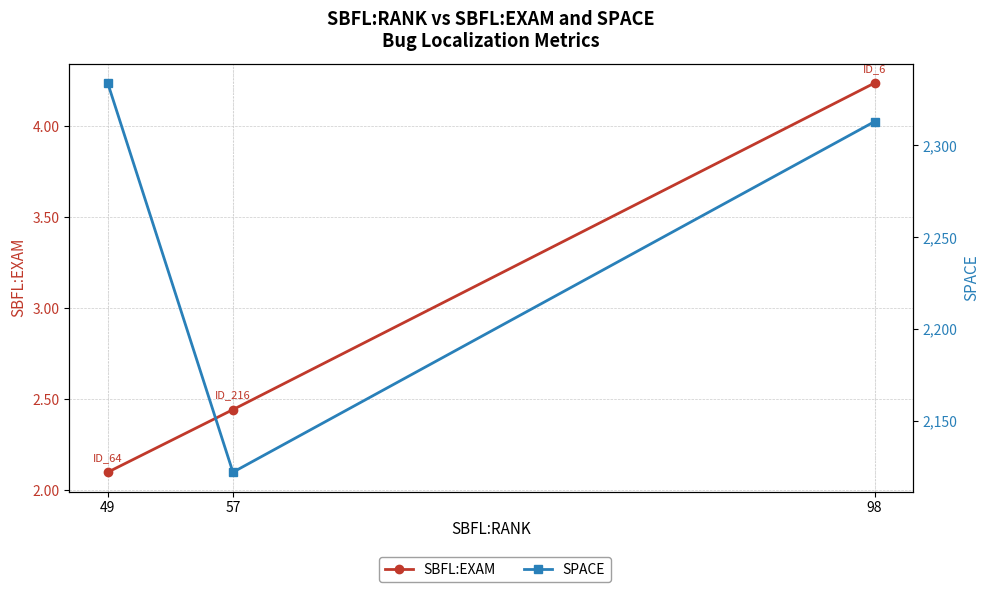

Reading left to right, list all the values displayed in this chart.

SBFL:EXAM: 2.1	2.4	4.2
SPACE: 2334.0	2122.0	2313.0